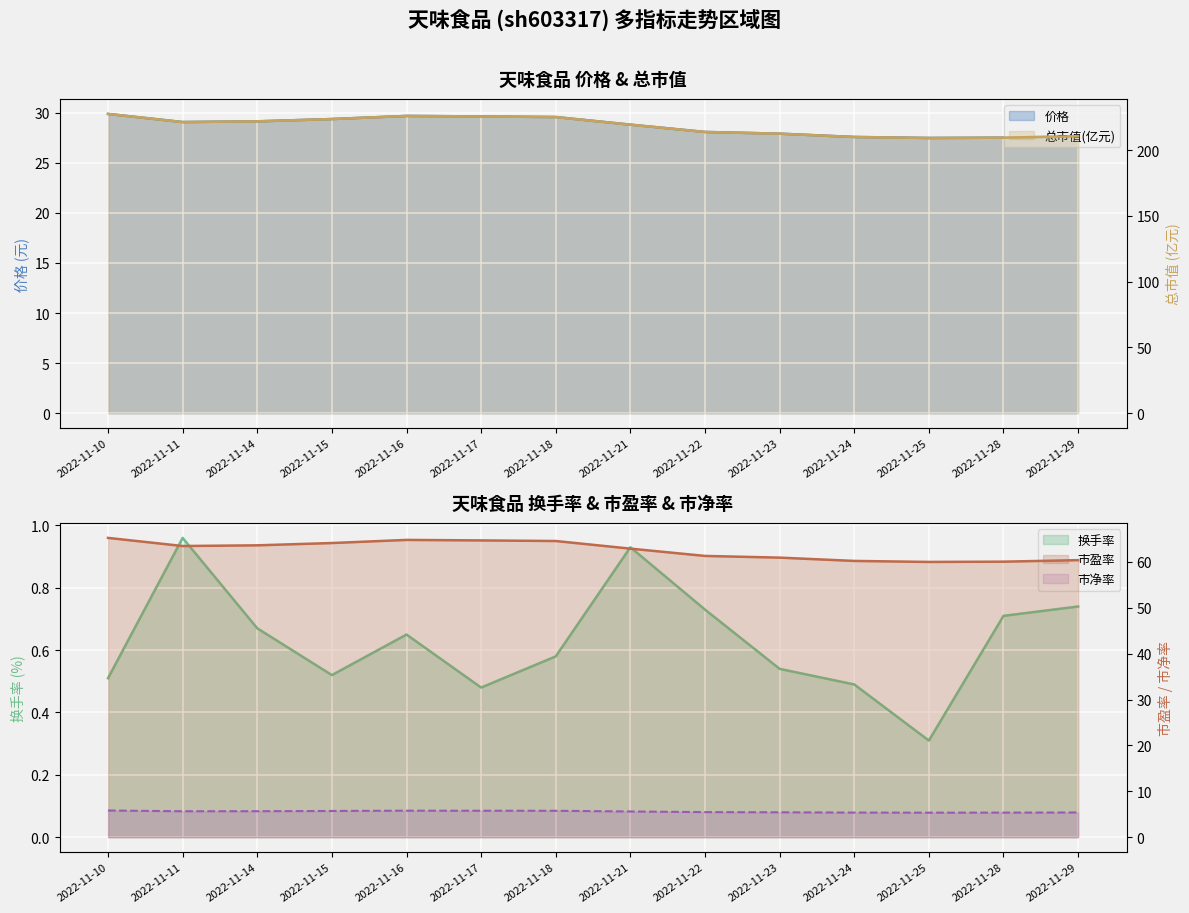

What is the value of the 总市值(亿元) point at the 9th from the left?

213.8